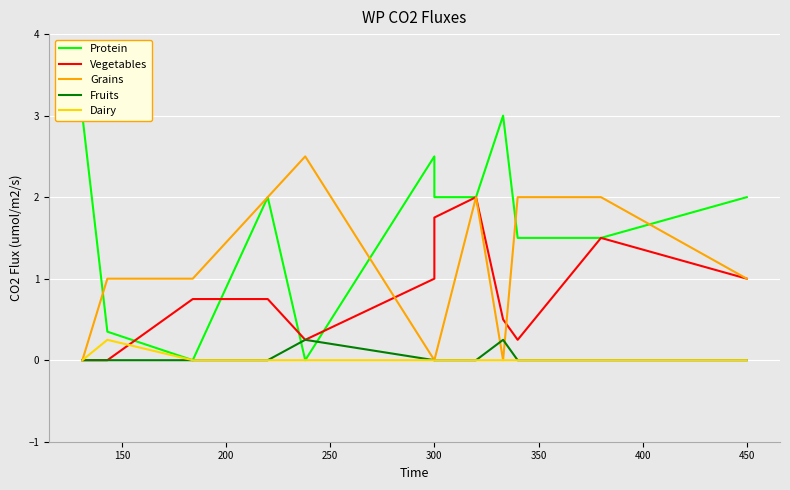

True or false: Dairy and Grains intersect in this chart.

False